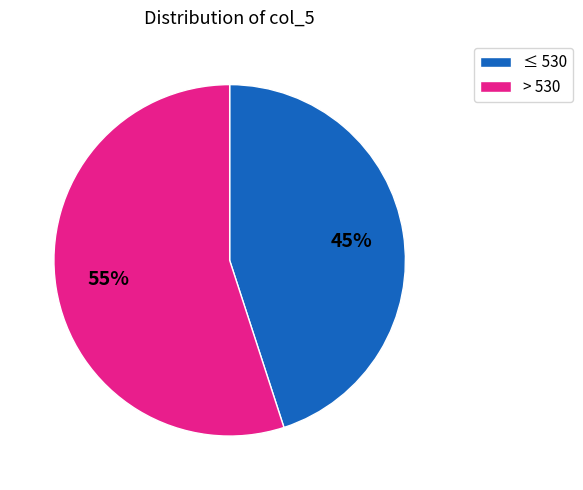

Approximately how many times larger is the value at > 530 compared to ≤ 530?

1.2